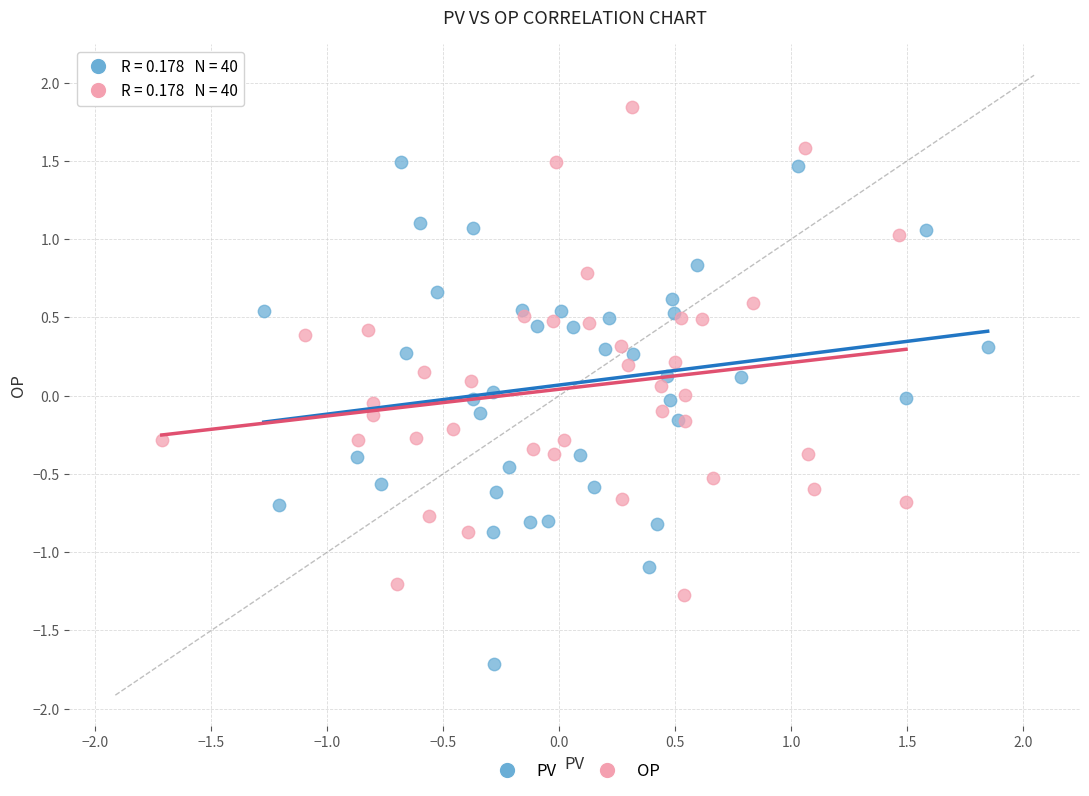

Which series contains the lowest Y value?

PV